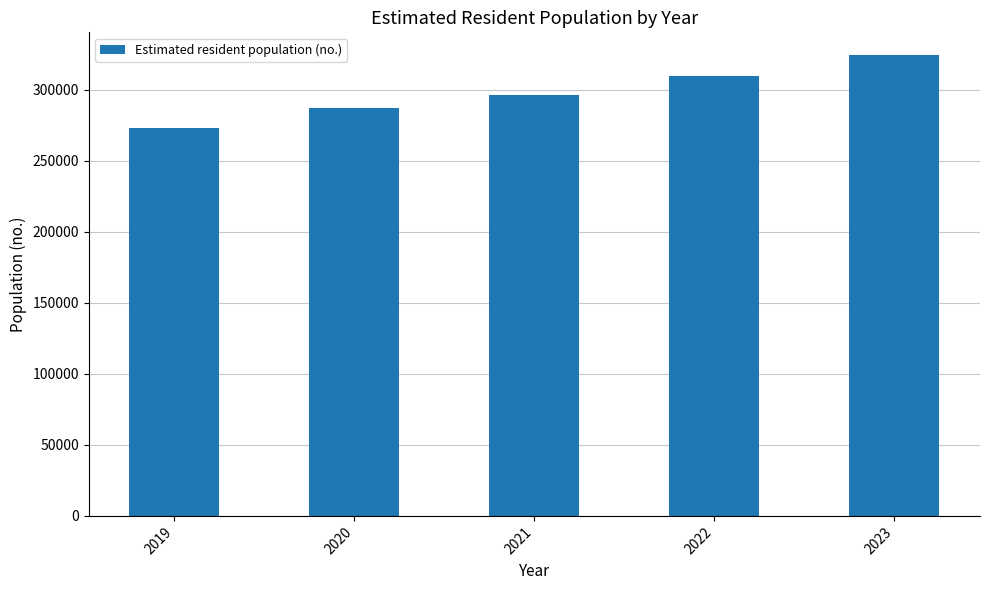

Rank the categories by value from highest to lowest.

2023, 2022, 2021, 2020, 2019